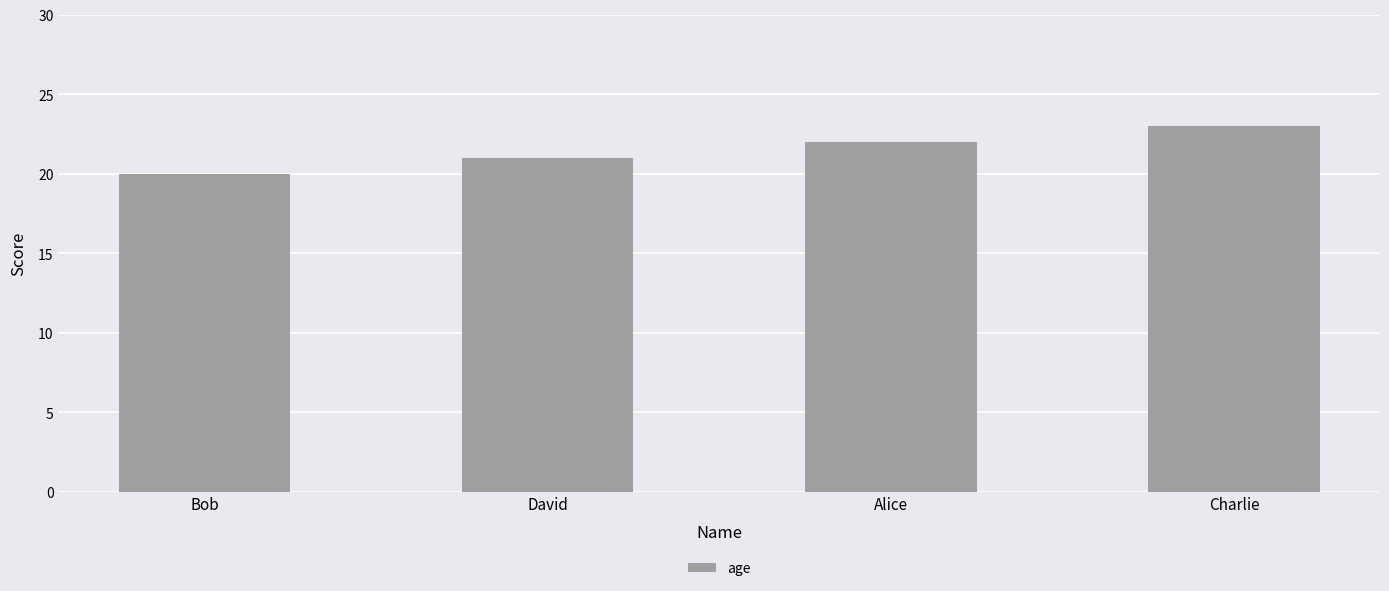

Rank the categories by value from lowest to highest.

Bob, David, Alice, Charlie